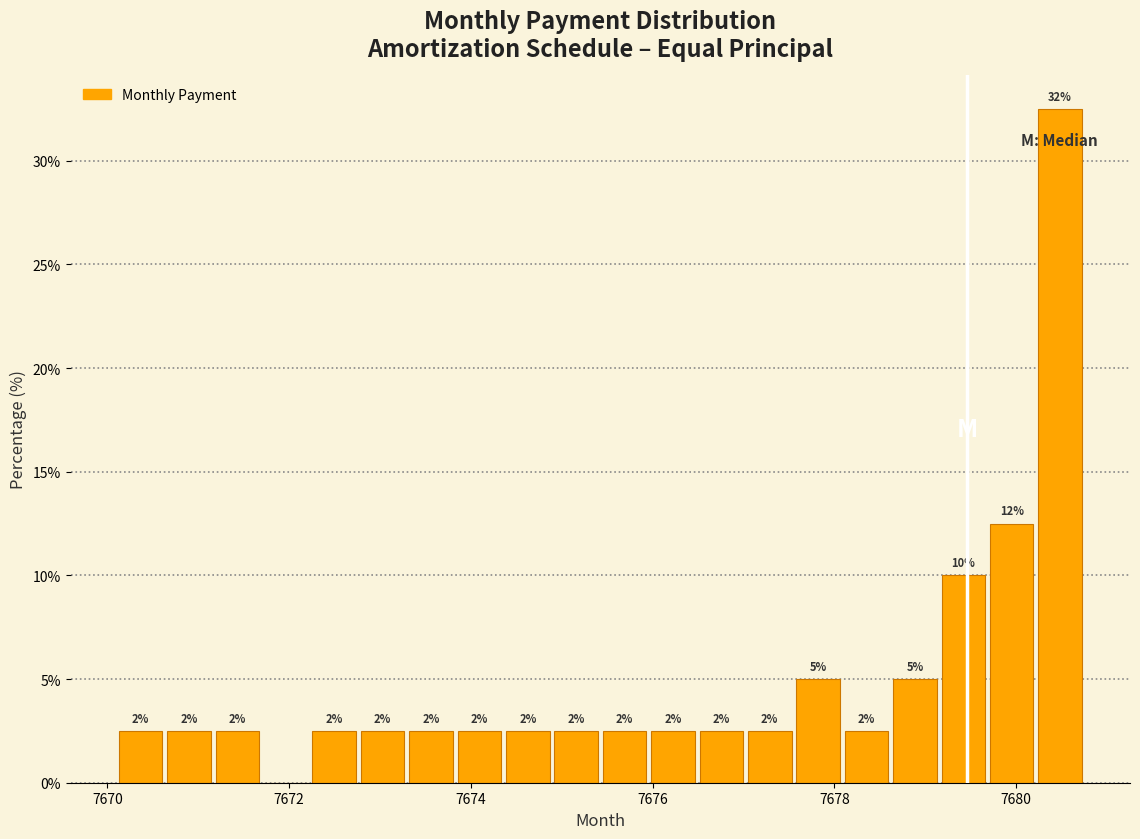

Read against the x-axis, roughly where is the centre of the tallest bar?

7680.4